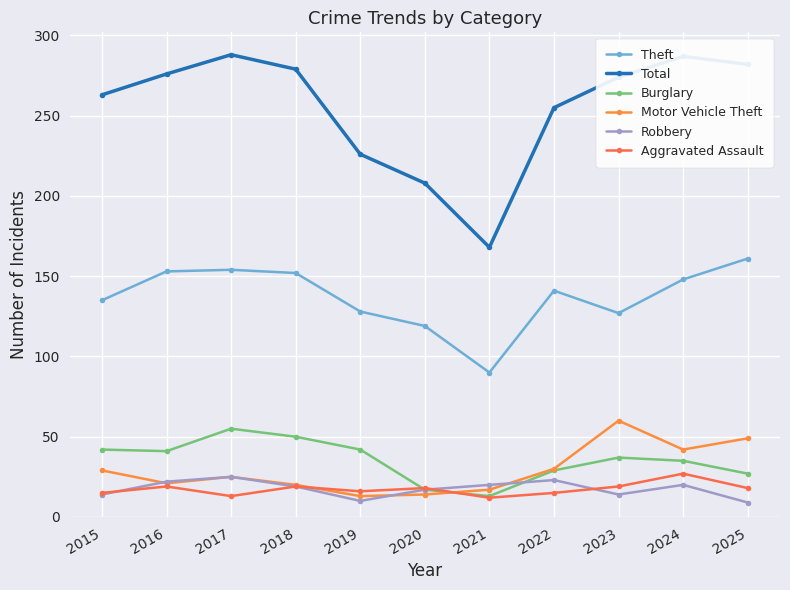

Is this an area chart (filled region under the line)?

No